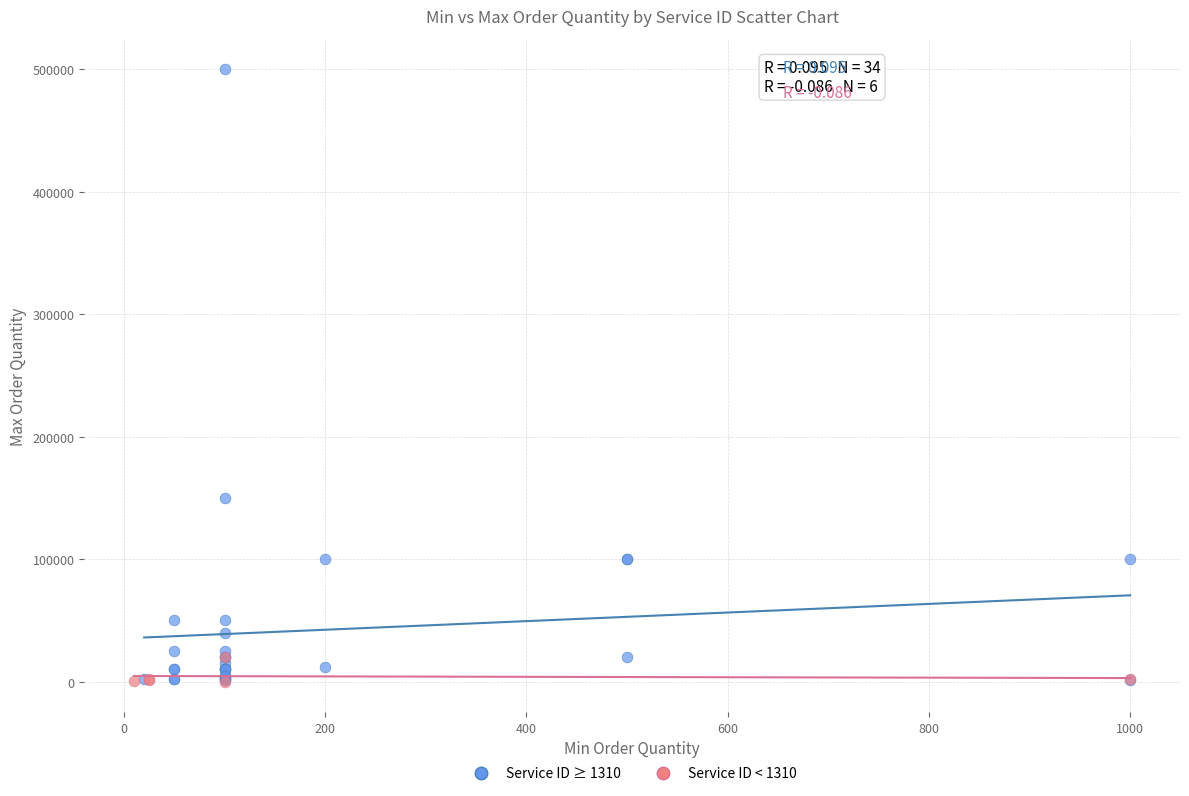

Which series reaches the maximum Y coordinate?

Service ID ≥ 1310